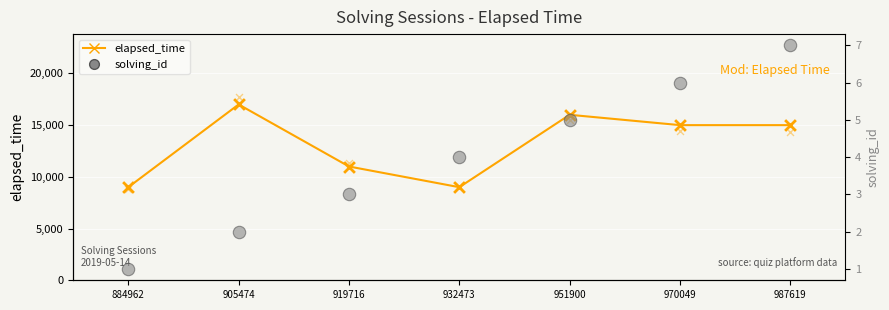

What are all the series names shown in the legend?

elapsed_time, solving_id